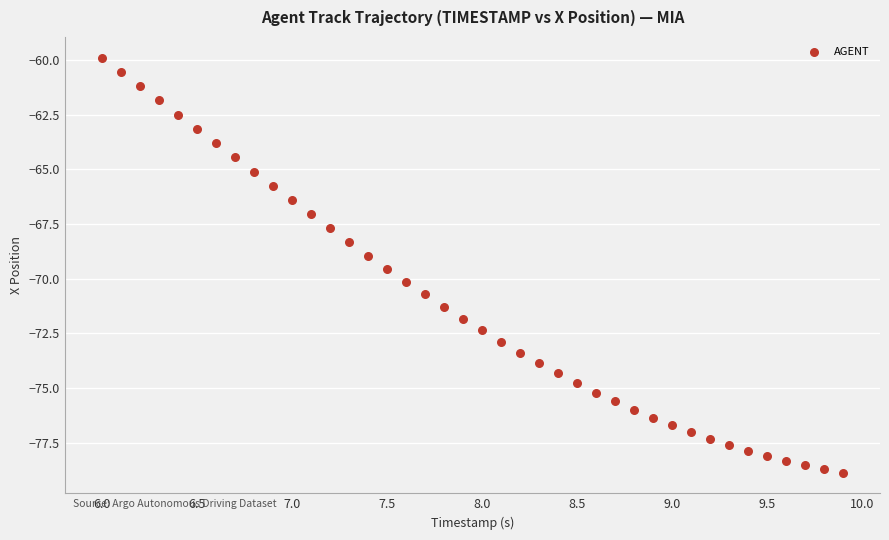

What is the range of Y values (max minus min)?

19.0